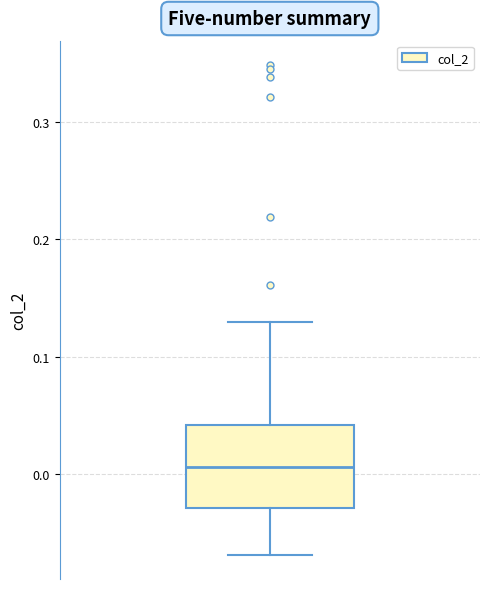

Where is the upper edge of the box on the y-axis? The values are not printed on the chart, so give them approximately, as read against the axis.

0.04